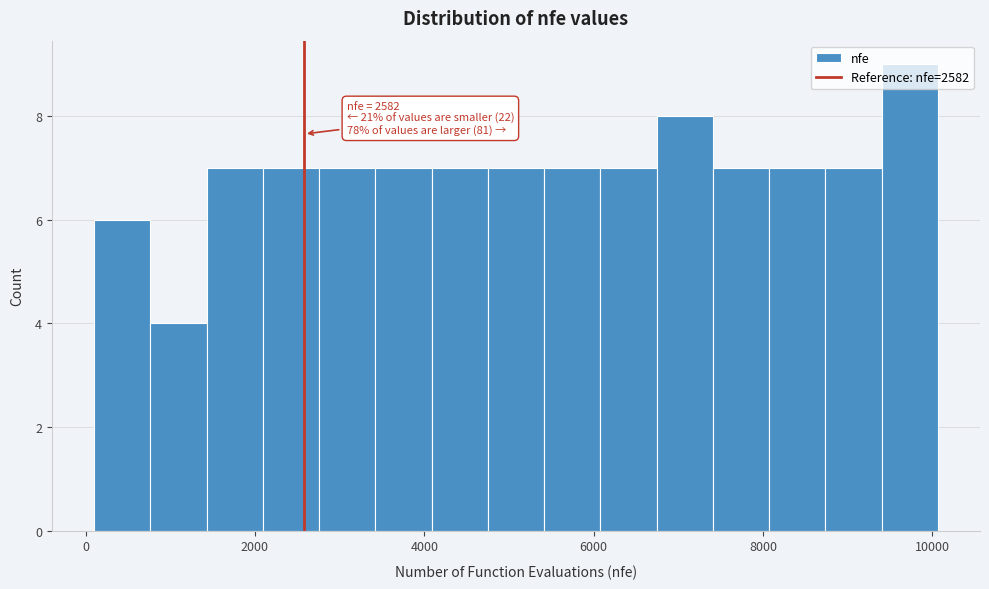

Around what value on the x-axis is the tallest bar? Give the approximate position of its centre, as read against the axis.

9800